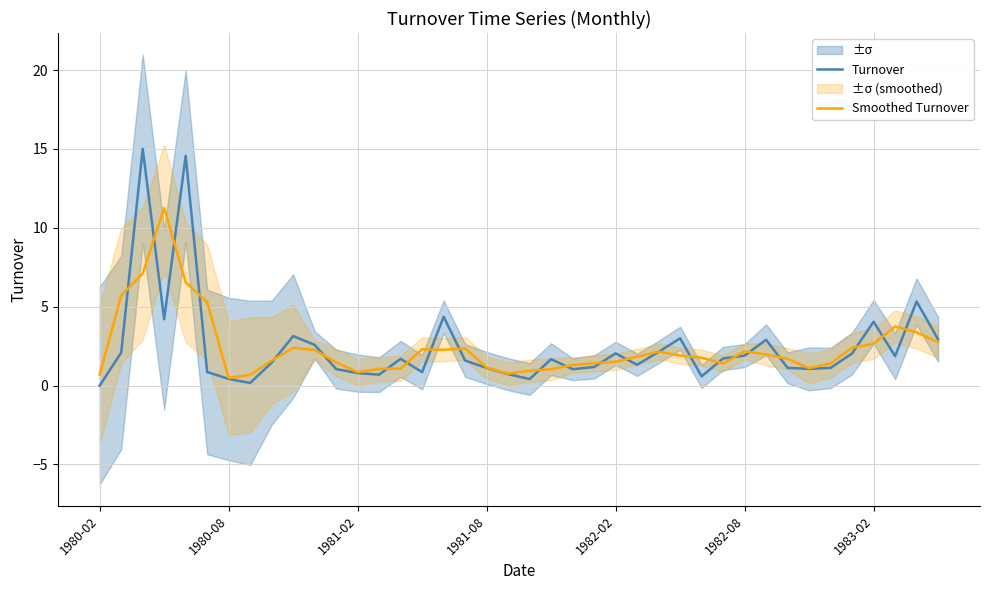

True or false: Turnover has more than 0 points higher than both neighbors.

True